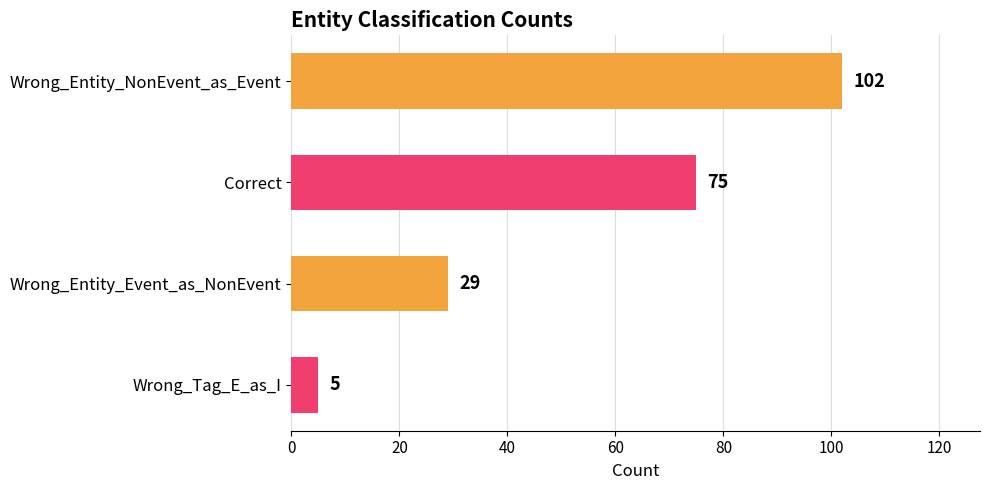

What is the difference between the maximum and minimum values?

97